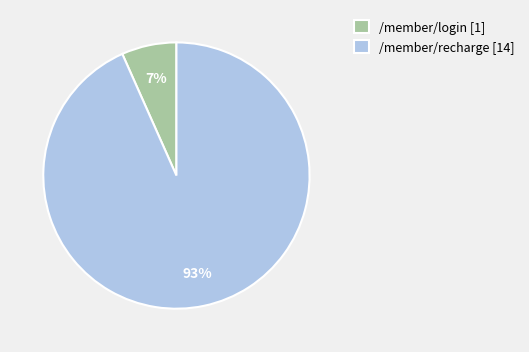

Does /member/recharge represent more than half of the total?

Yes